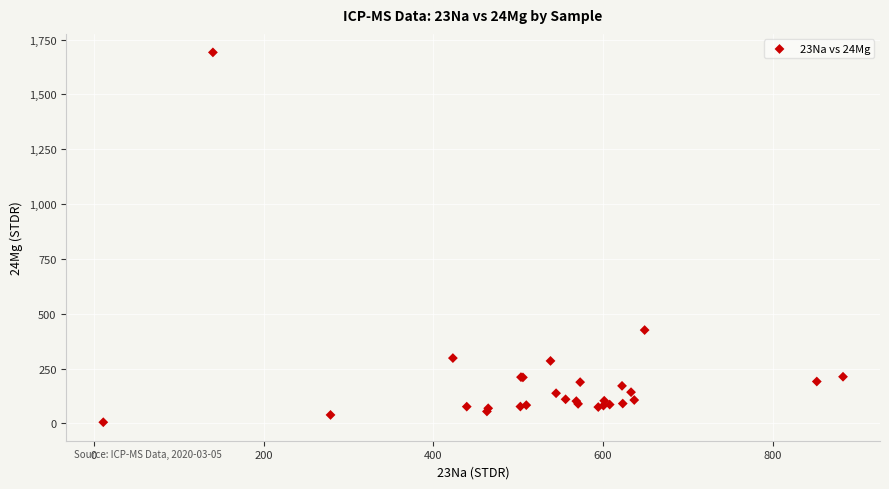

What Y value in the scatter plot is closest to 848?

425.8